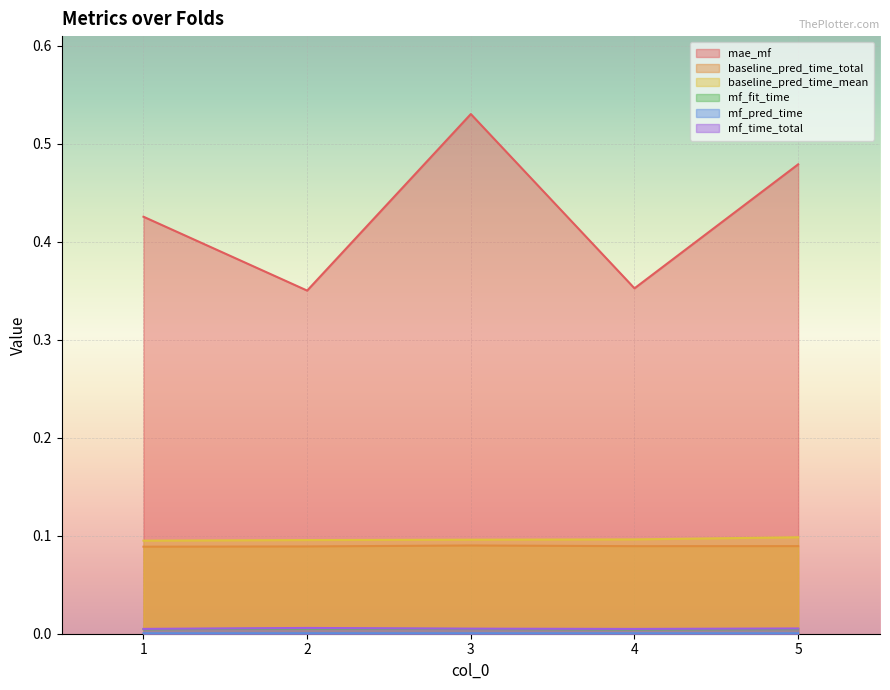

Where is baseline_pred_time_total nearest to the value 0?

1